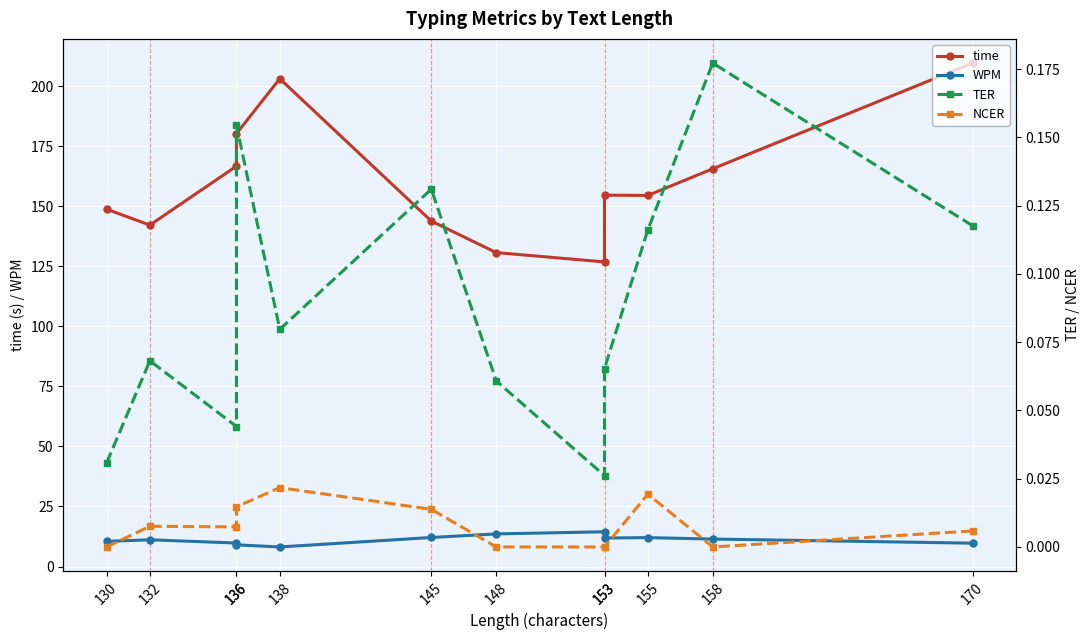

True or false: NCER and time intersect in this chart.

False